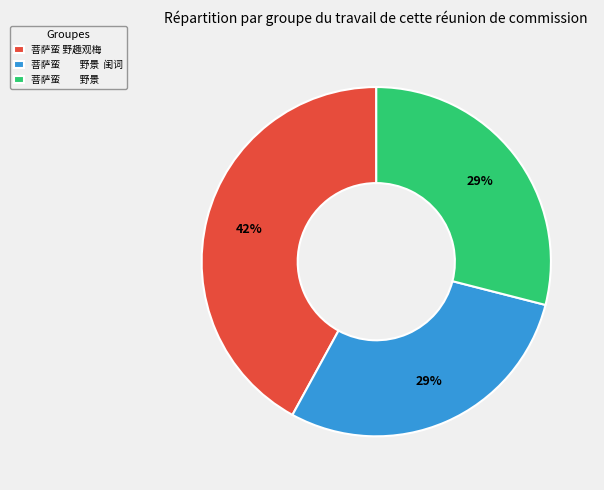

Is it true that 菩萨蛮 野景 is 42% of the pie?

False